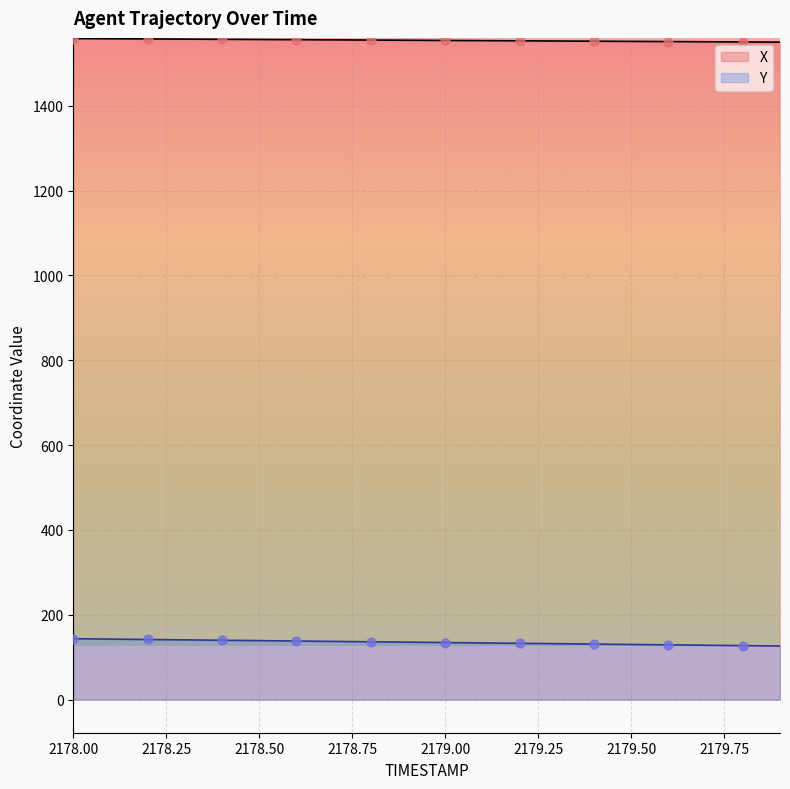

Which series contains the lowest Y value?

Y